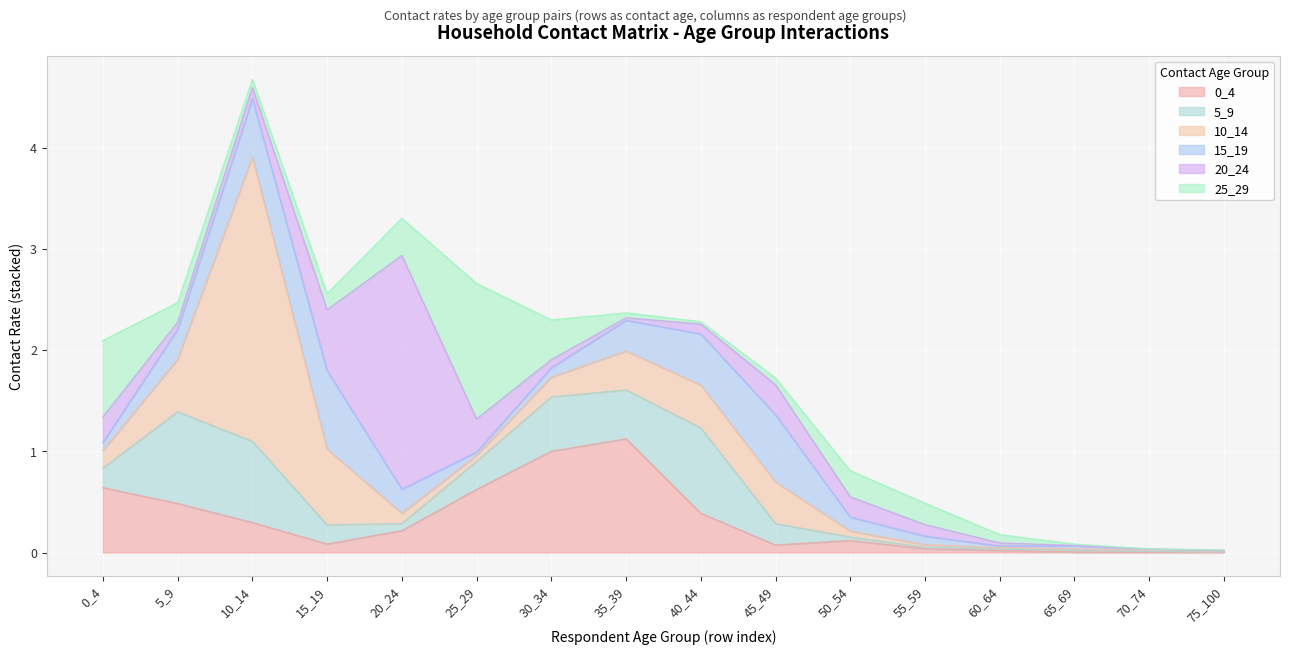

What is the maximum value shown in the chart?

2.8